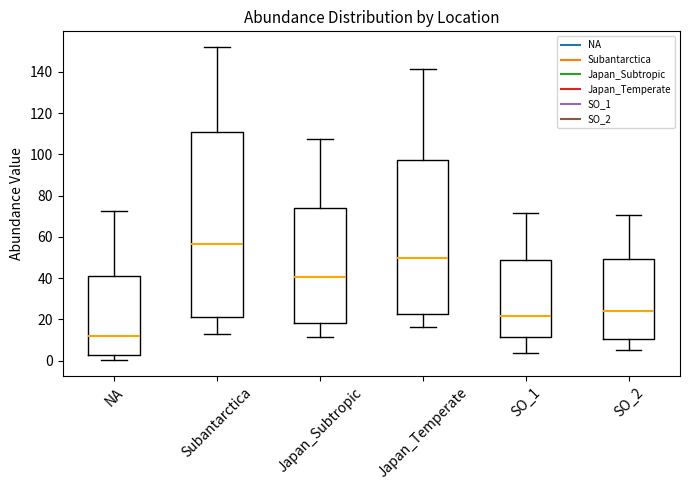

Which box's median line is the lowest?

NA